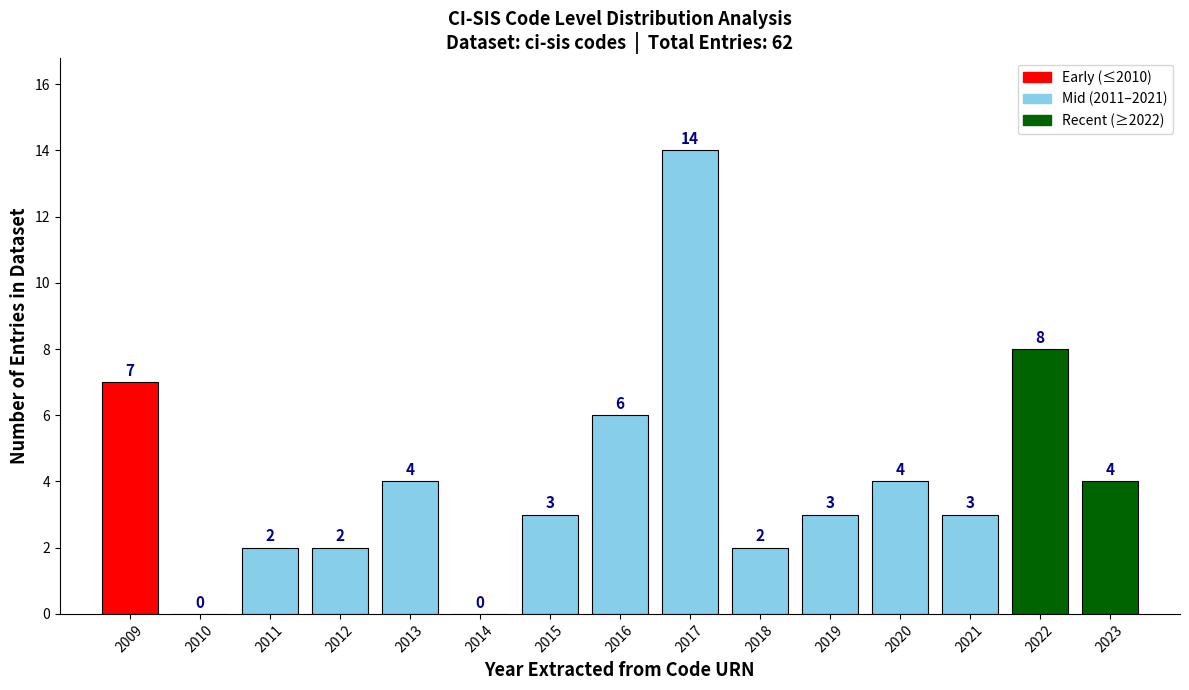

How tall is the bar that spans 2010.5 to 2011.5 on the x-axis?

2